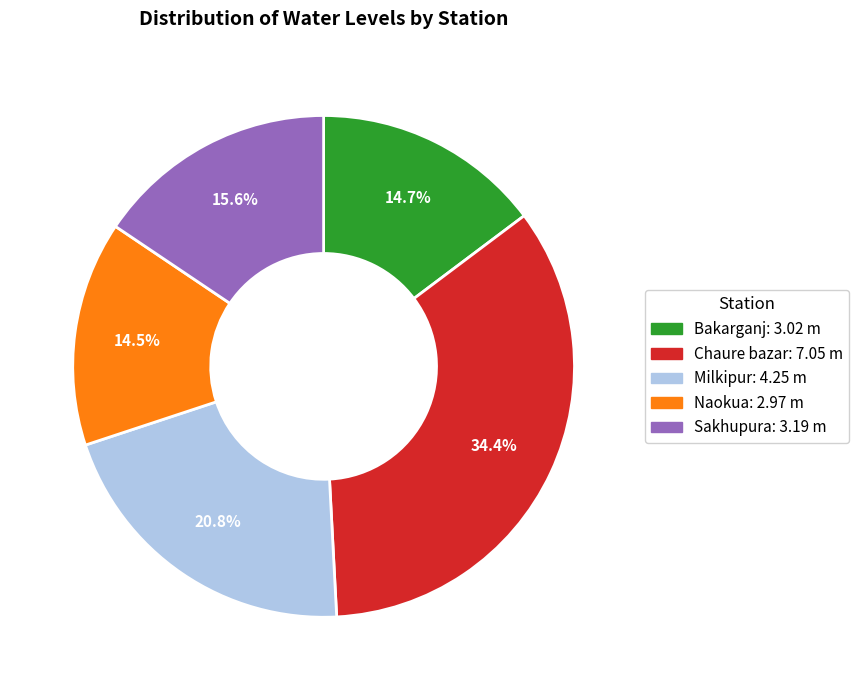

The Milkipur slice represents 8% of the pie. True or false?

False